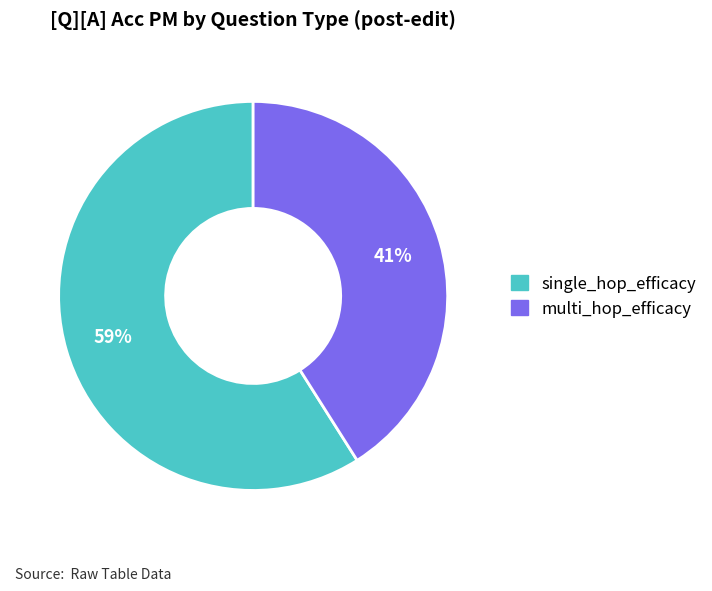

To the nearest percent, what is the difference between the single_hop_efficacy and multi_hop_efficacy slice percentages?

18%